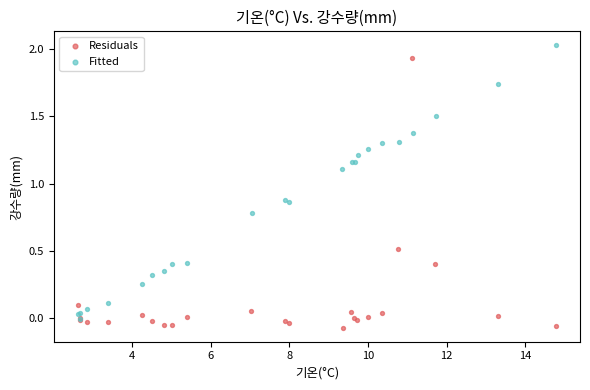

What are all the series names shown in the legend?

Residuals, Fitted